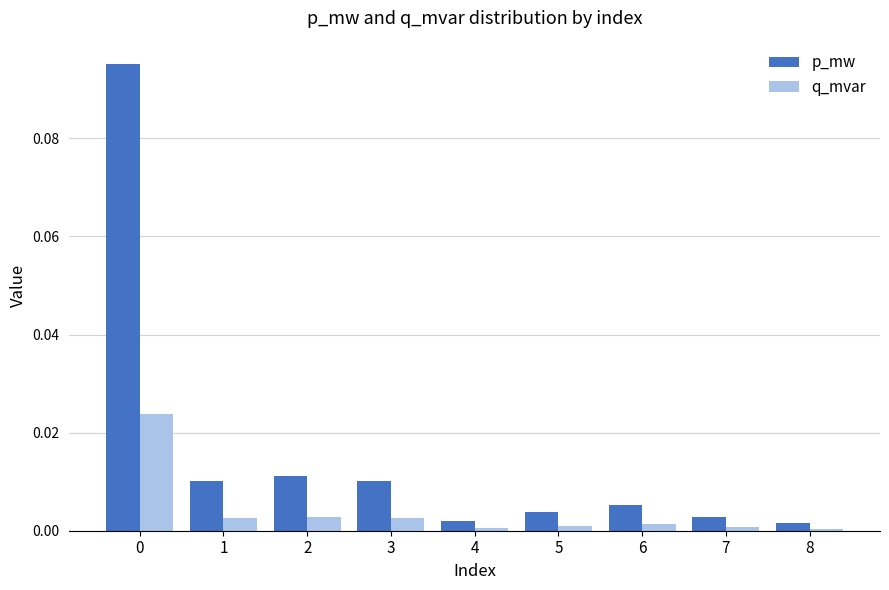

Rank the series by their maximum value, from lowest to highest.

q_mvar, p_mw